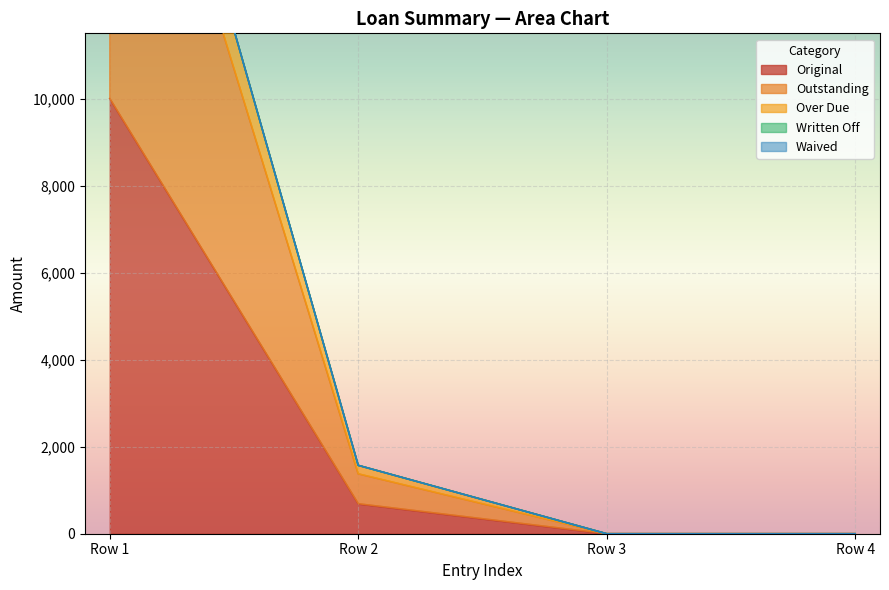

What is the maximum value for Original?

10000.0